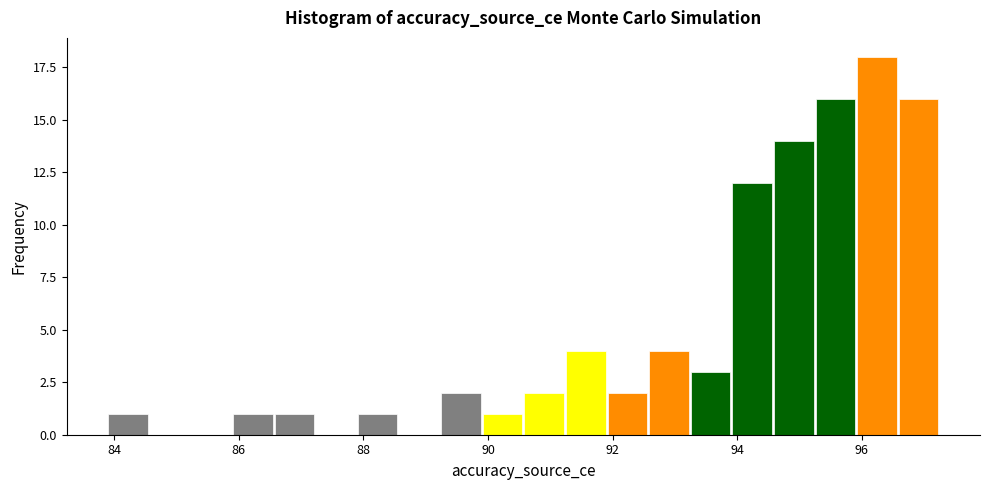

Read against the x-axis, roughly where is the centre of the tallest bar?

96.2